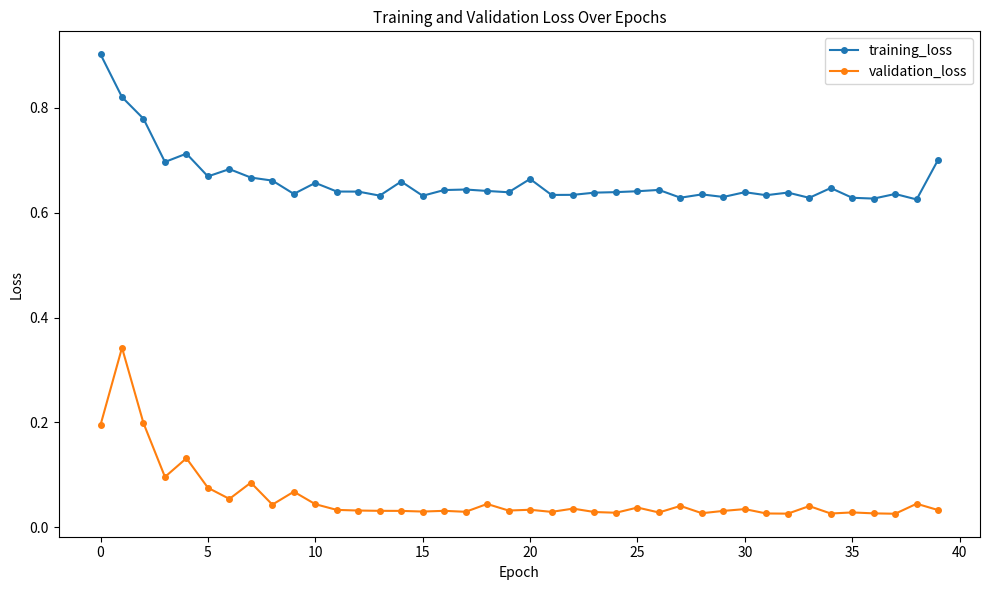

True or false: validation_loss has more than 0 points higher than both neighbors.

True